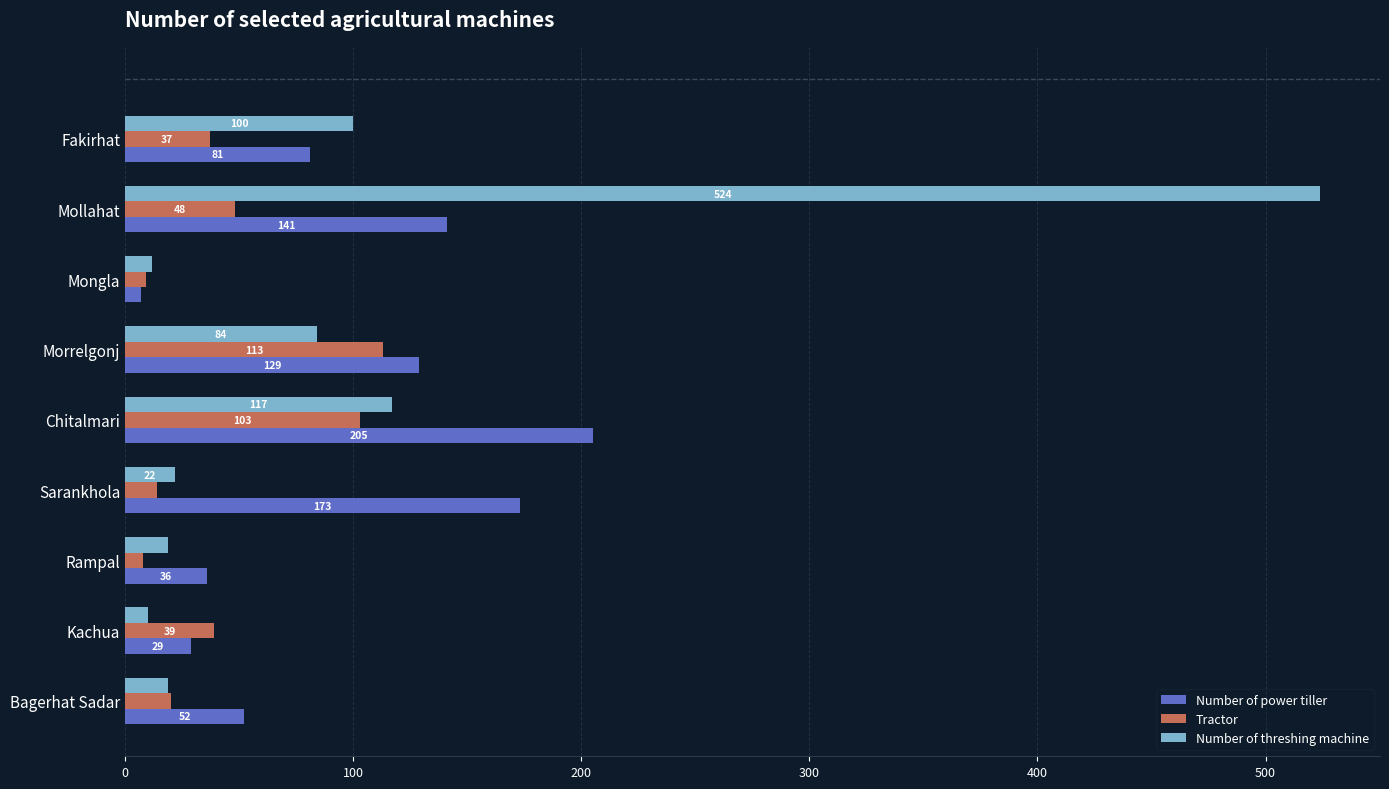

What are all the series names shown in the legend?

Number of power tiller, Tractor, Number of threshing machine